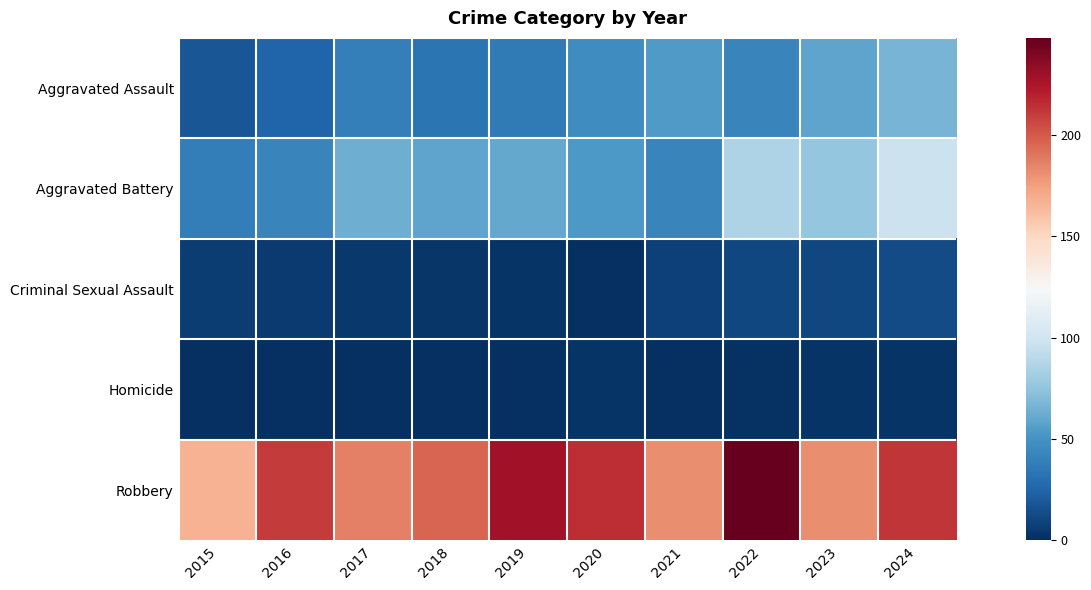

Reading left to right, list all the values displayed in this chart.

Aggravated Assault: 2015=18	2016=25	2017=39	2018=33	2019=36	2020=47	2021=54	2022=42	2023=59	2024=66
Aggravated Battery: 2015=38	2016=42	2017=63	2018=59	2019=61	2020=53	2021=42	2022=86	2023=76	2024=97
Criminal Sexual Assault: 2015=6	2016=5	2017=4	2018=3	2019=2	2020=0	2021=8	2022=11	2023=11	2024=13
Homicide: 2015=0	2016=0	2017=0	2018=0	2019=0	2020=2	2021=0	2022=1	2023=2	2024=2
Robbery: 2015=167	2016=211	2017=186	2018=196	2019=228	2020=216	2021=182	2022=248	2023=182	2024=213